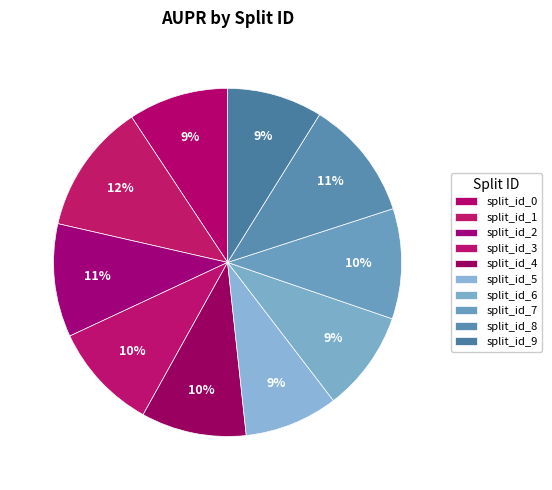

To the nearest percent, what is the combined percentage of split_id_5 and split_id_1?

21%